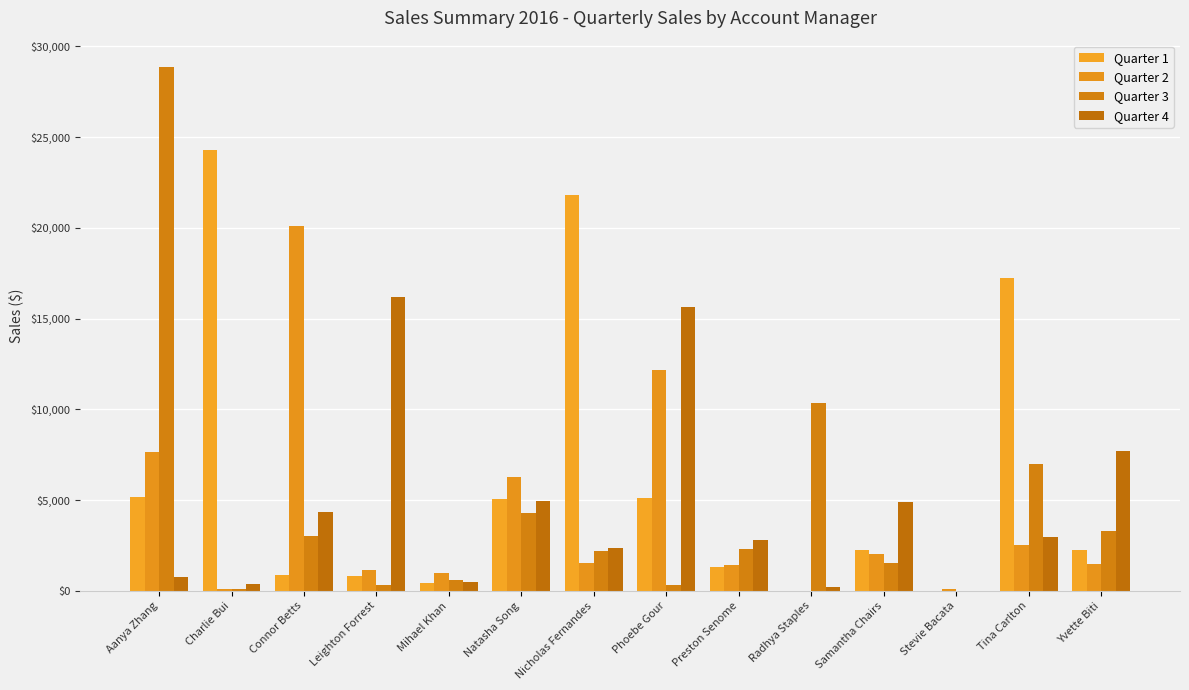

What is the total value across all series at Radhya Staples?

10583.1